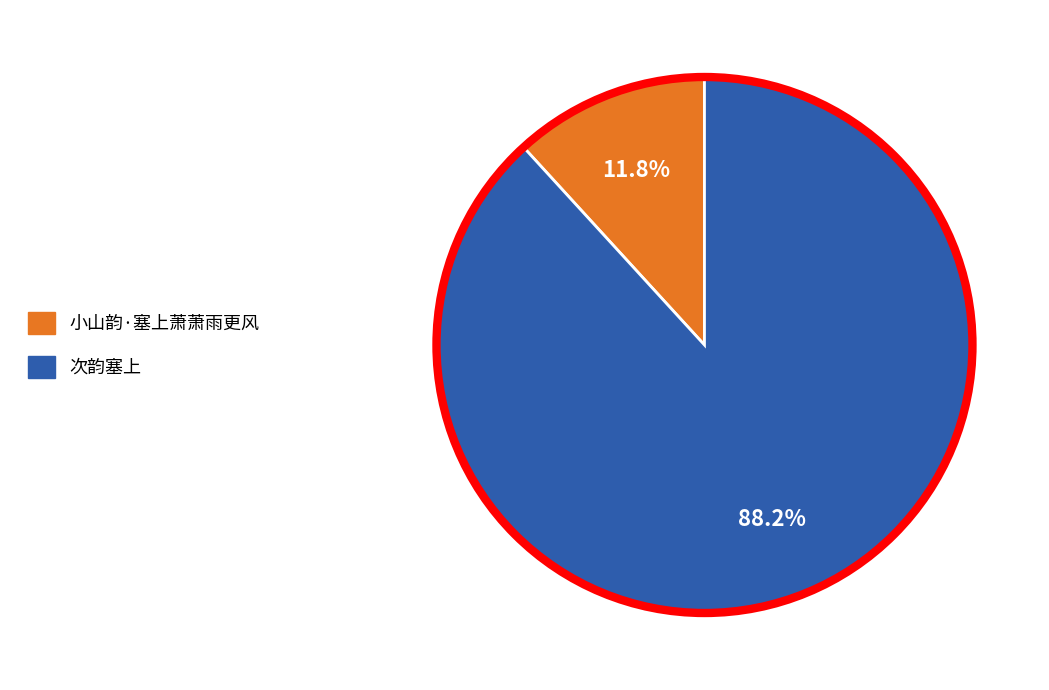

To the nearest percent, what portion does 次韵塞上 represent?

88%